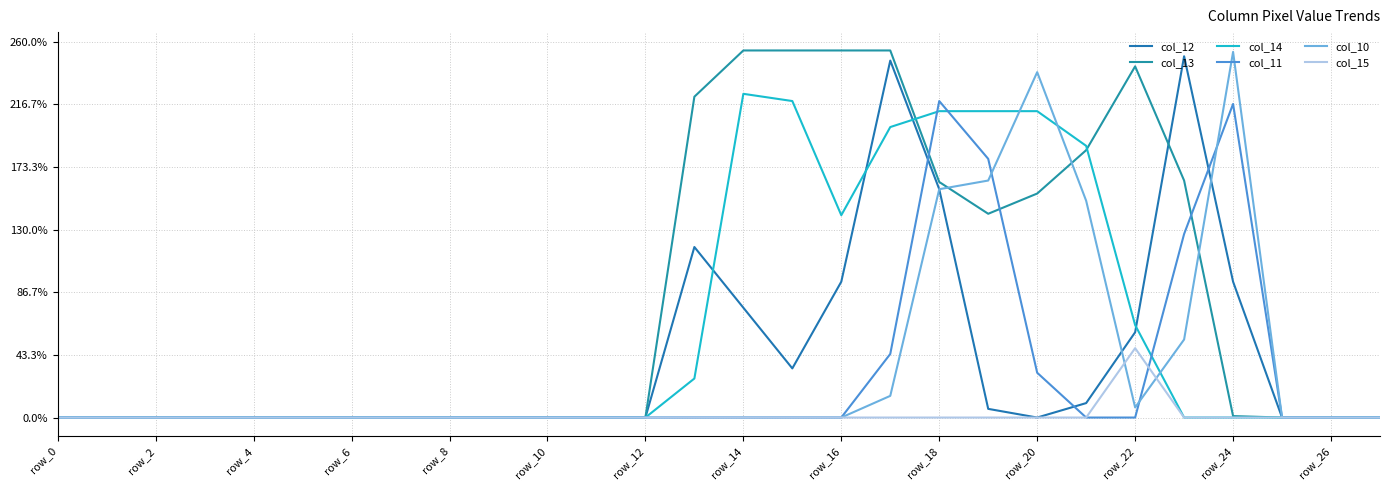

Rank the series by their maximum value, from lowest to highest.

col_15, col_11, col_14, col_12, col_10, col_13